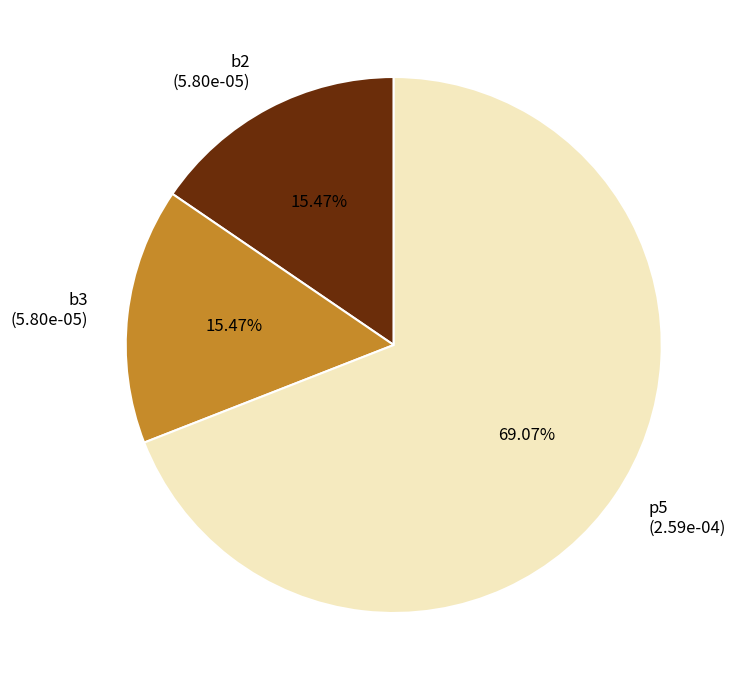

Count the number of slices in the pie.

3